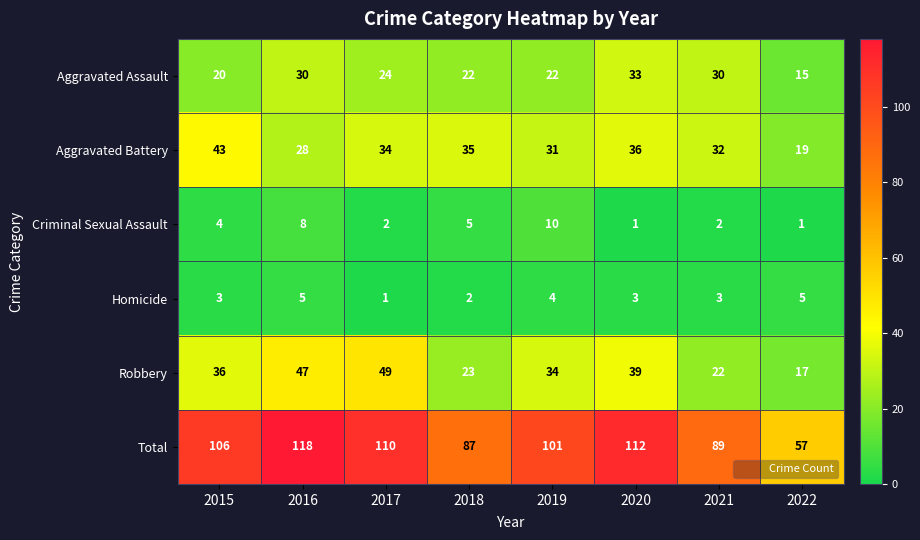

Which series has the largest range (max minus min)?

Total